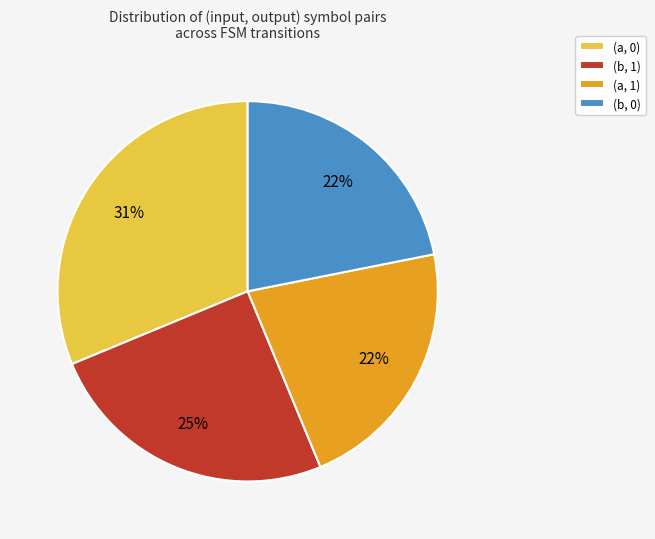

Combined, do (b, 0) and (a, 1) account for over 50%?

No